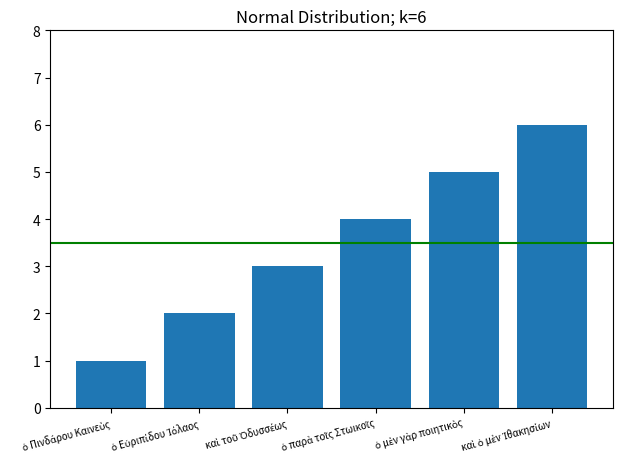

How many series are shown in this chart?

1